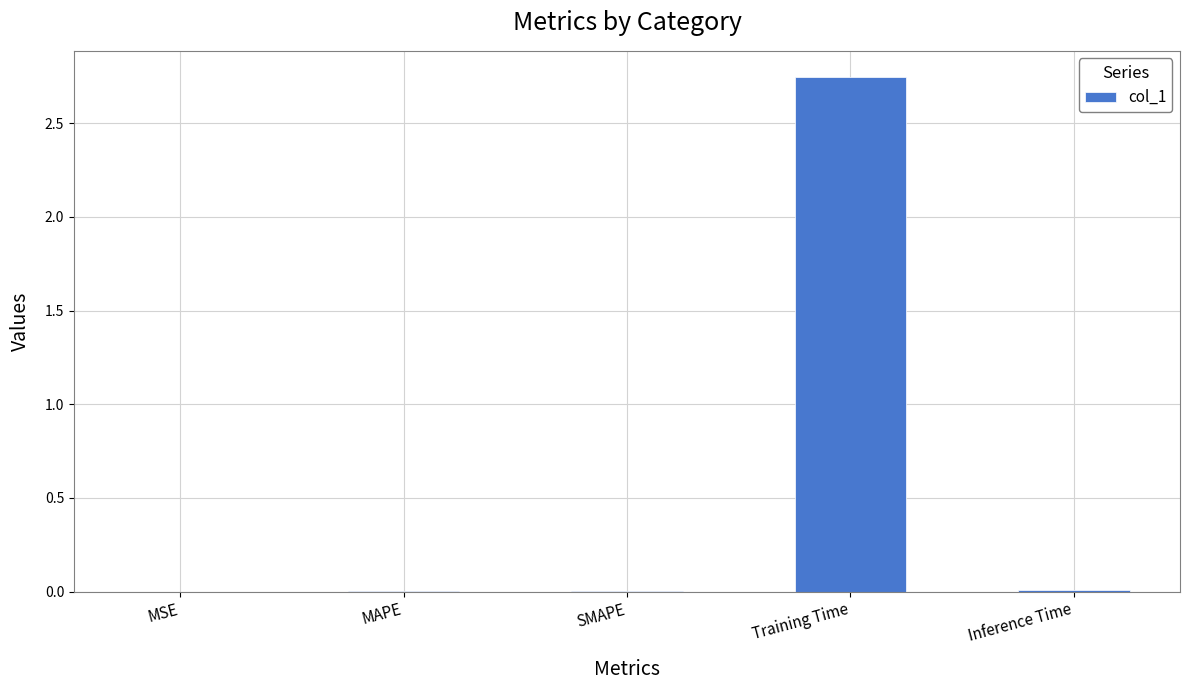

What is the sum of all values?

2.8